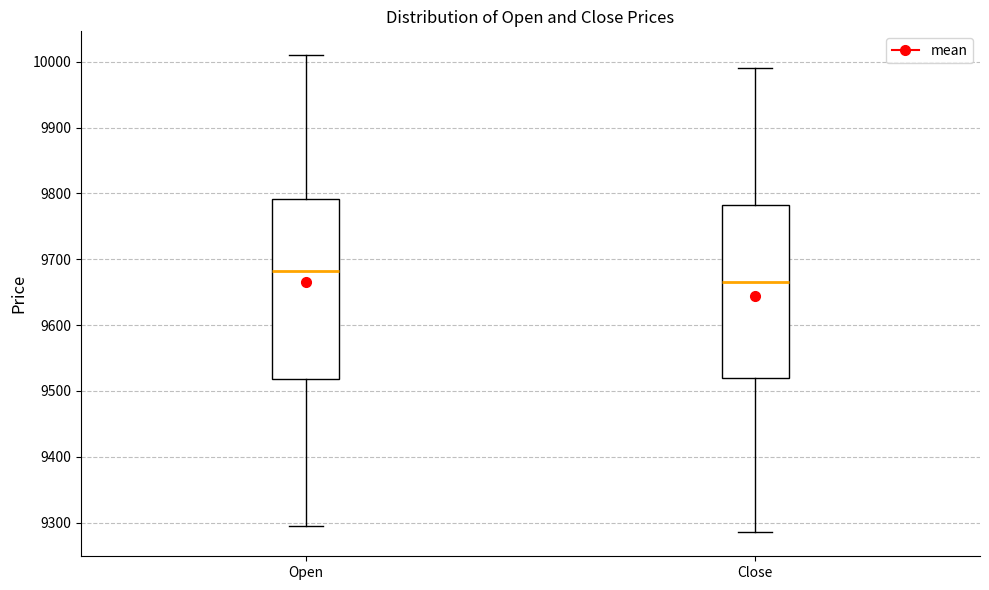

Which box is the tallest, from its lower edge to its upper edge?

Open